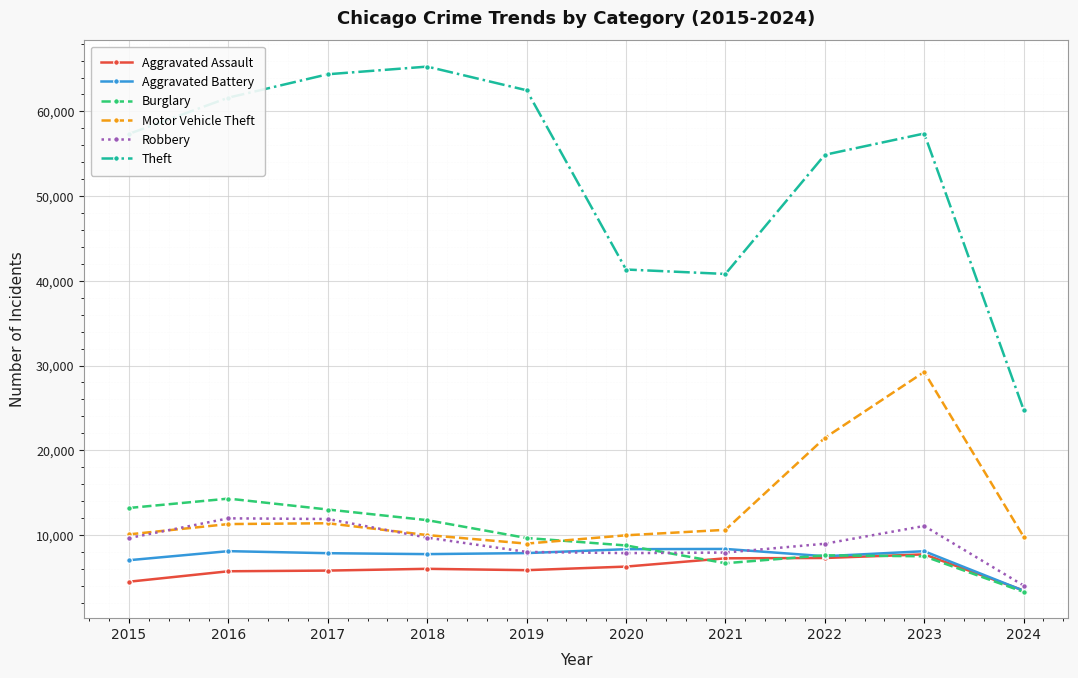

What are all the series names shown in the legend?

Aggravated Assault, Aggravated Battery, Burglary, Motor Vehicle Theft, Robbery, Theft